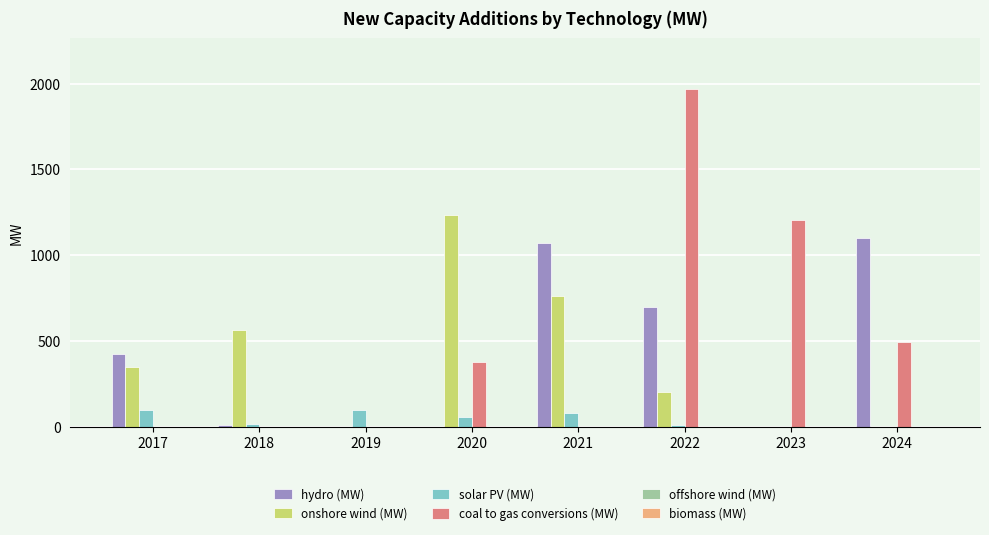

What value does the hydro (MW) series have at 2017?

424.0